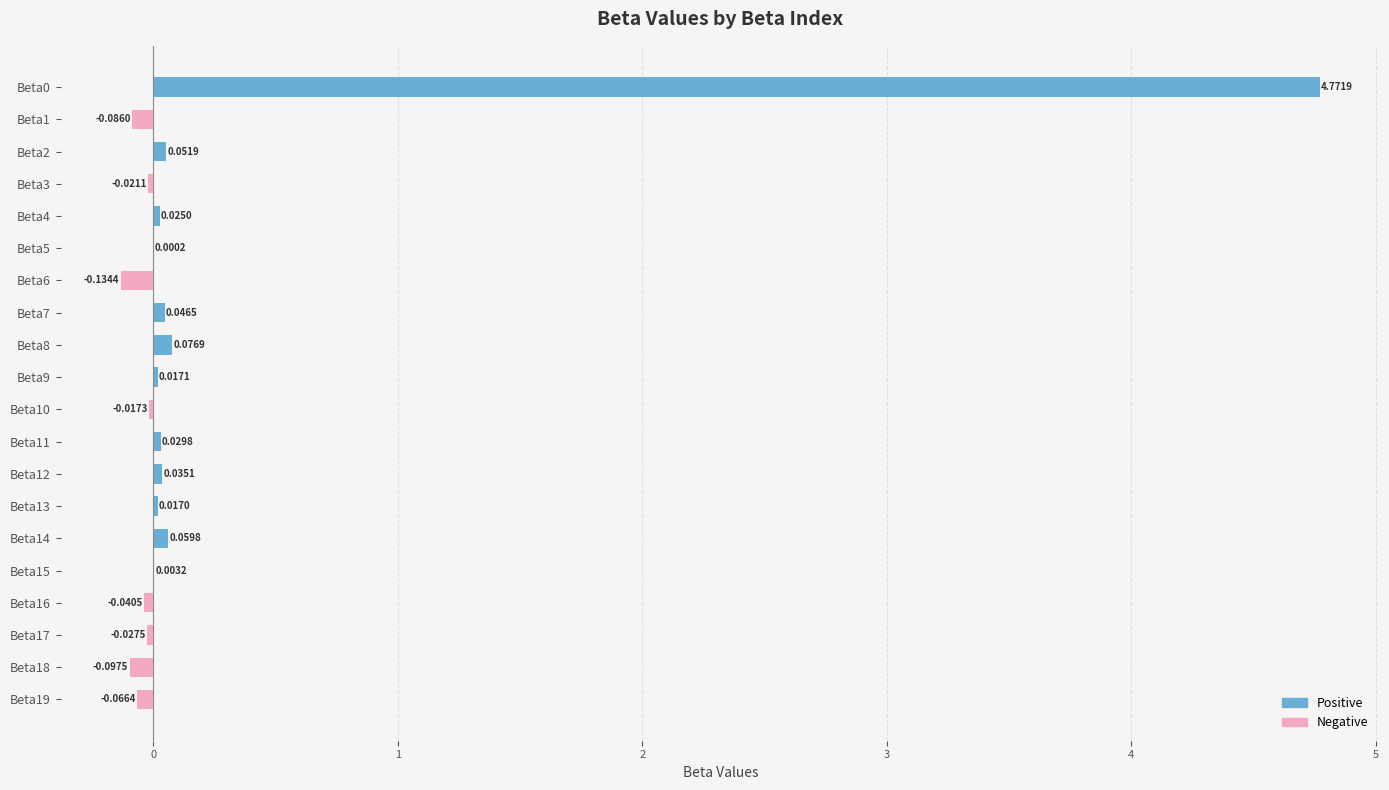

Which has a higher value, Beta3 or Beta11?

Beta11